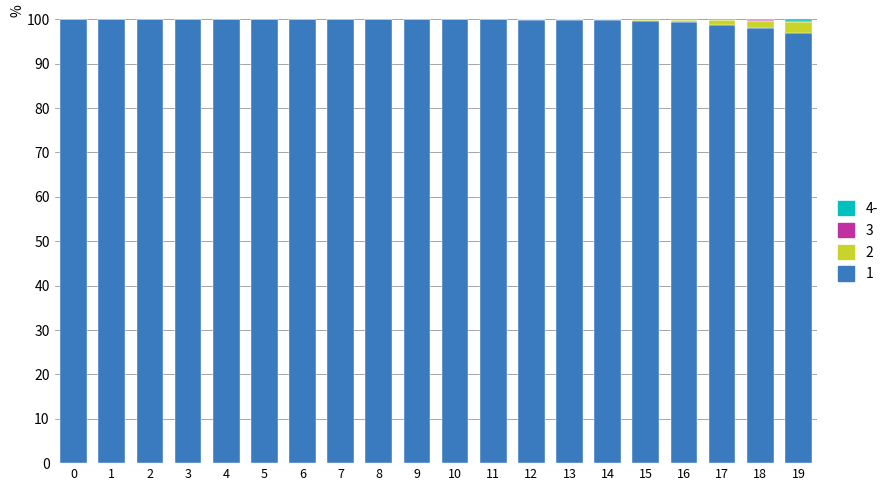

How many data points does each series have?

20